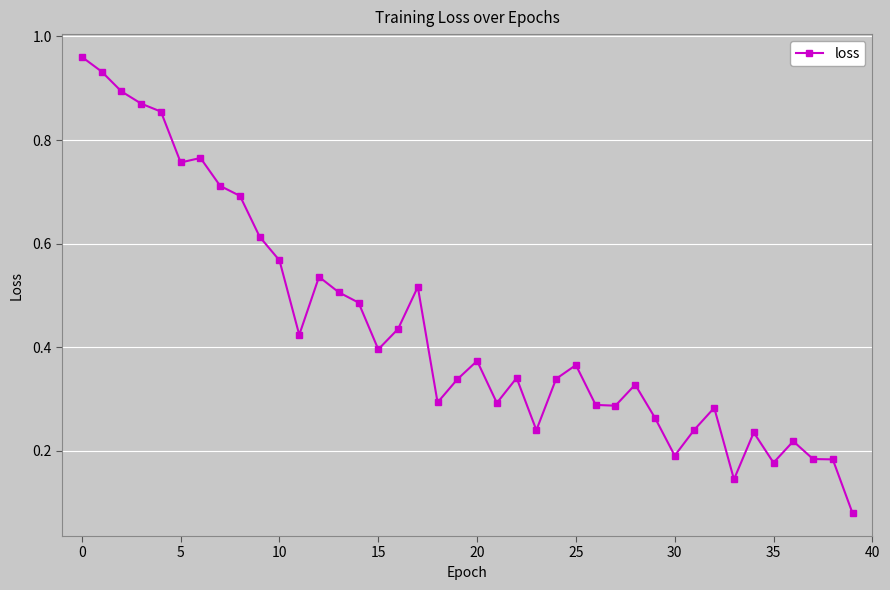

True or false: there are more than 2 points higher than both neighbors.

True